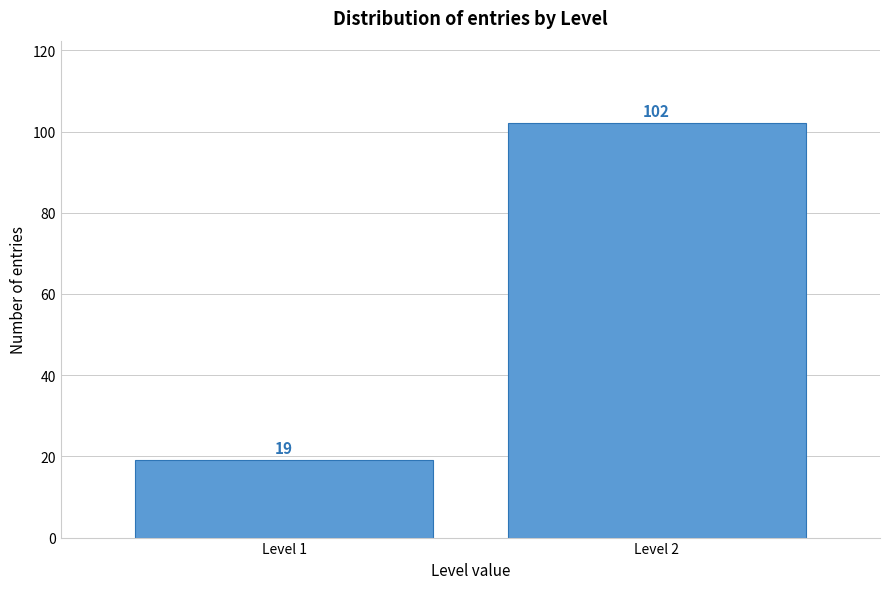

Reading right to left, extract all data points from this chart.

102	19